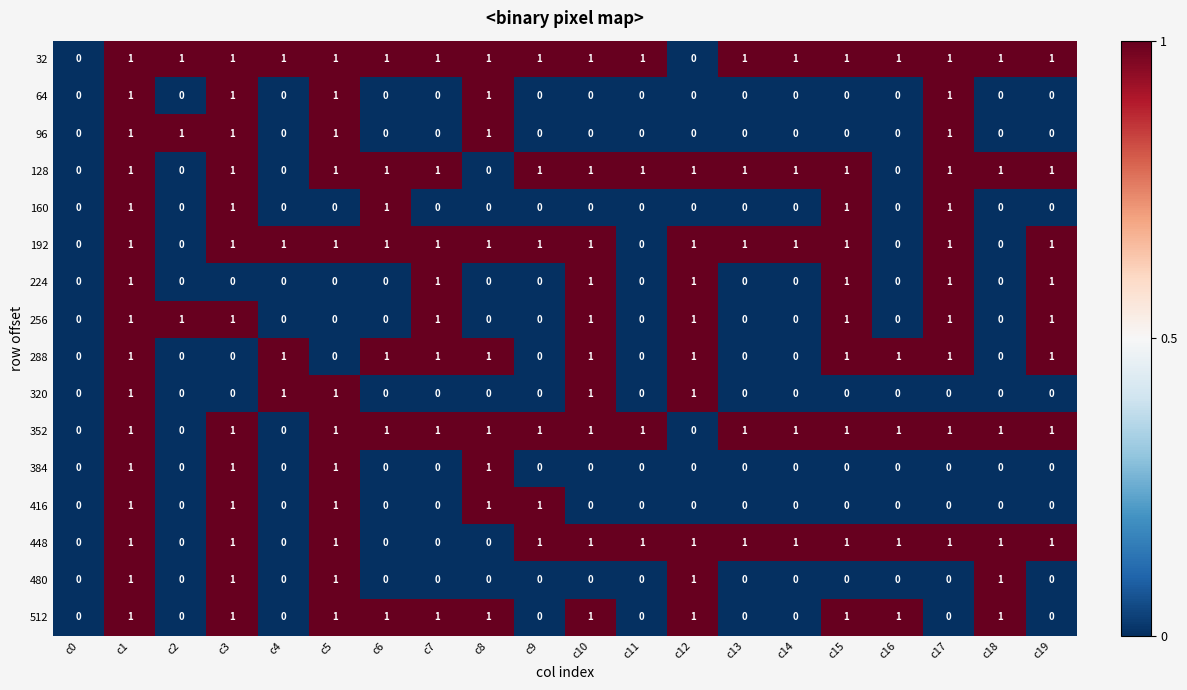

At which category is the sum across all series the highest?

c1